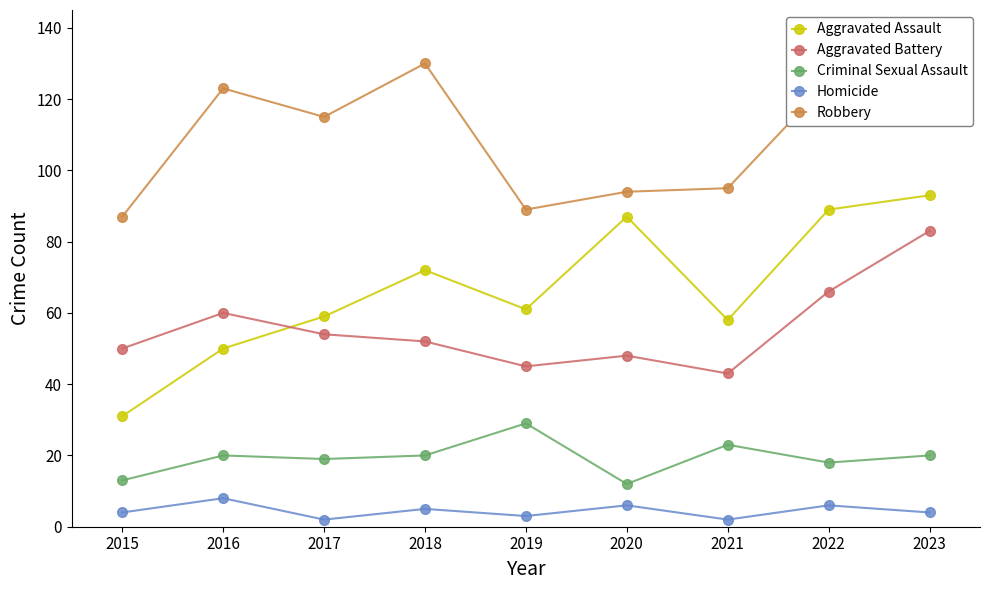

Is this an area chart (filled region under the line)?

No